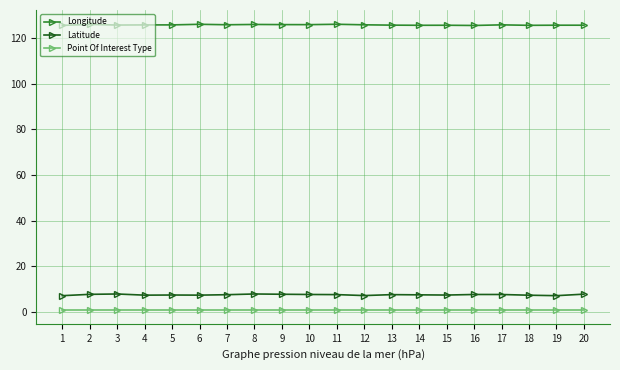

Count the Latitude values in the range 7 to 8.

20